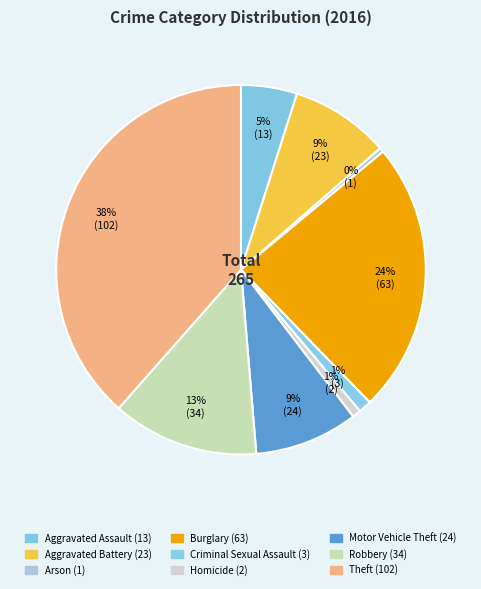

What is the smallest slice in the pie chart?

Arson